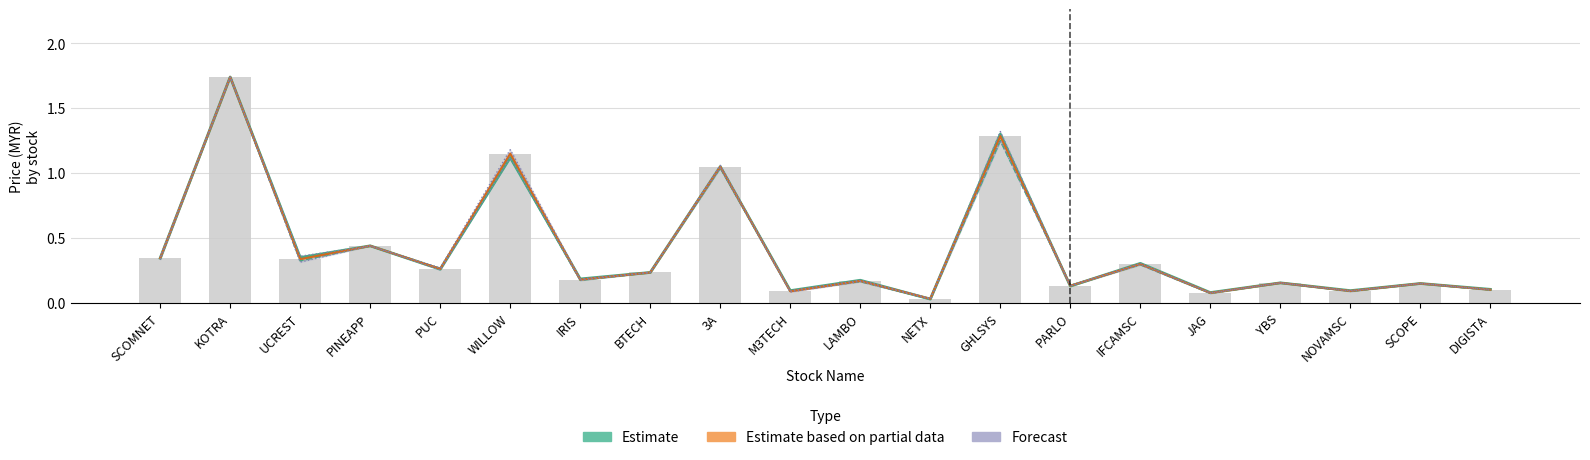

What is the label of the 13th bar from the right?

BTECH